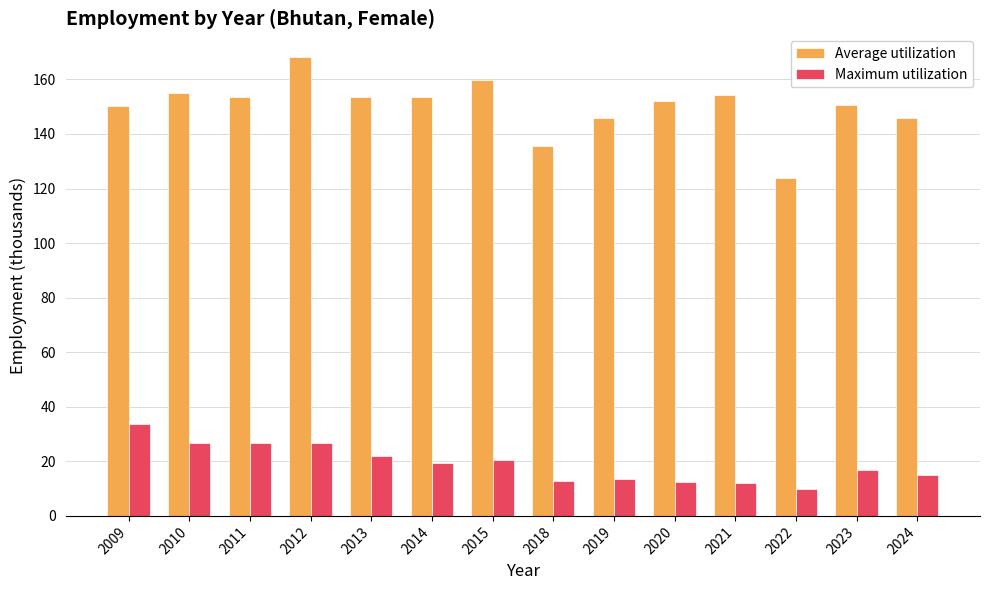

What is the value of the Maximum utilization bar at the 13th from the left?

17.0